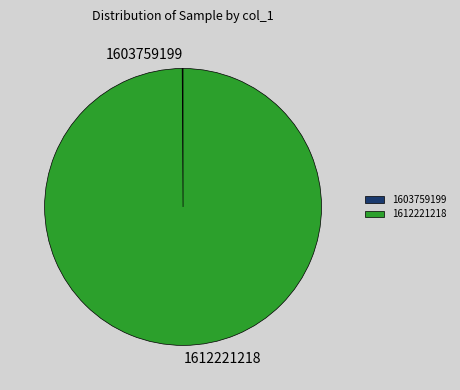

What is the majority slice?

1612221218